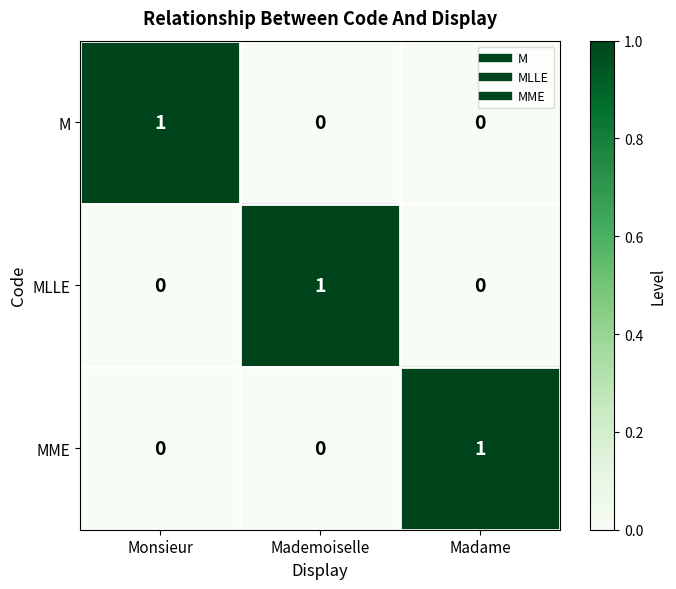

At how many categories does at least one series exceed 0?

3